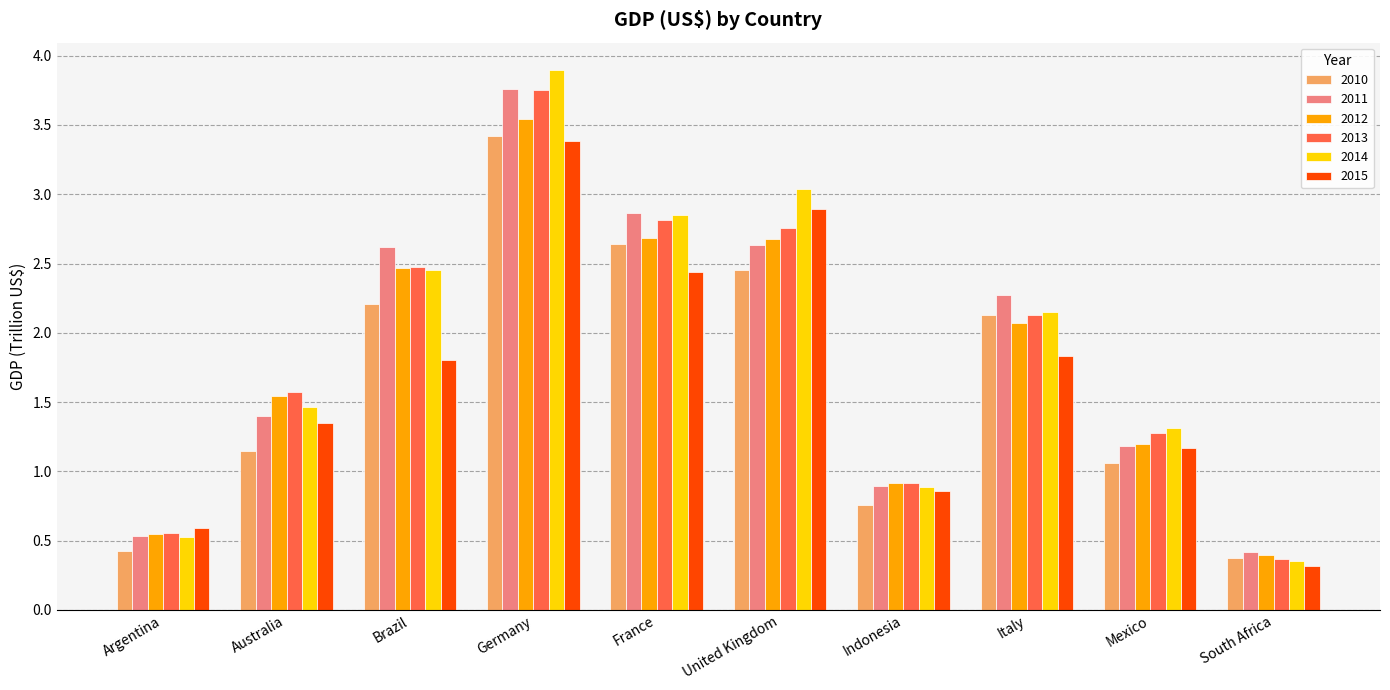

What is the label of the 10th bar from the left?

South Africa